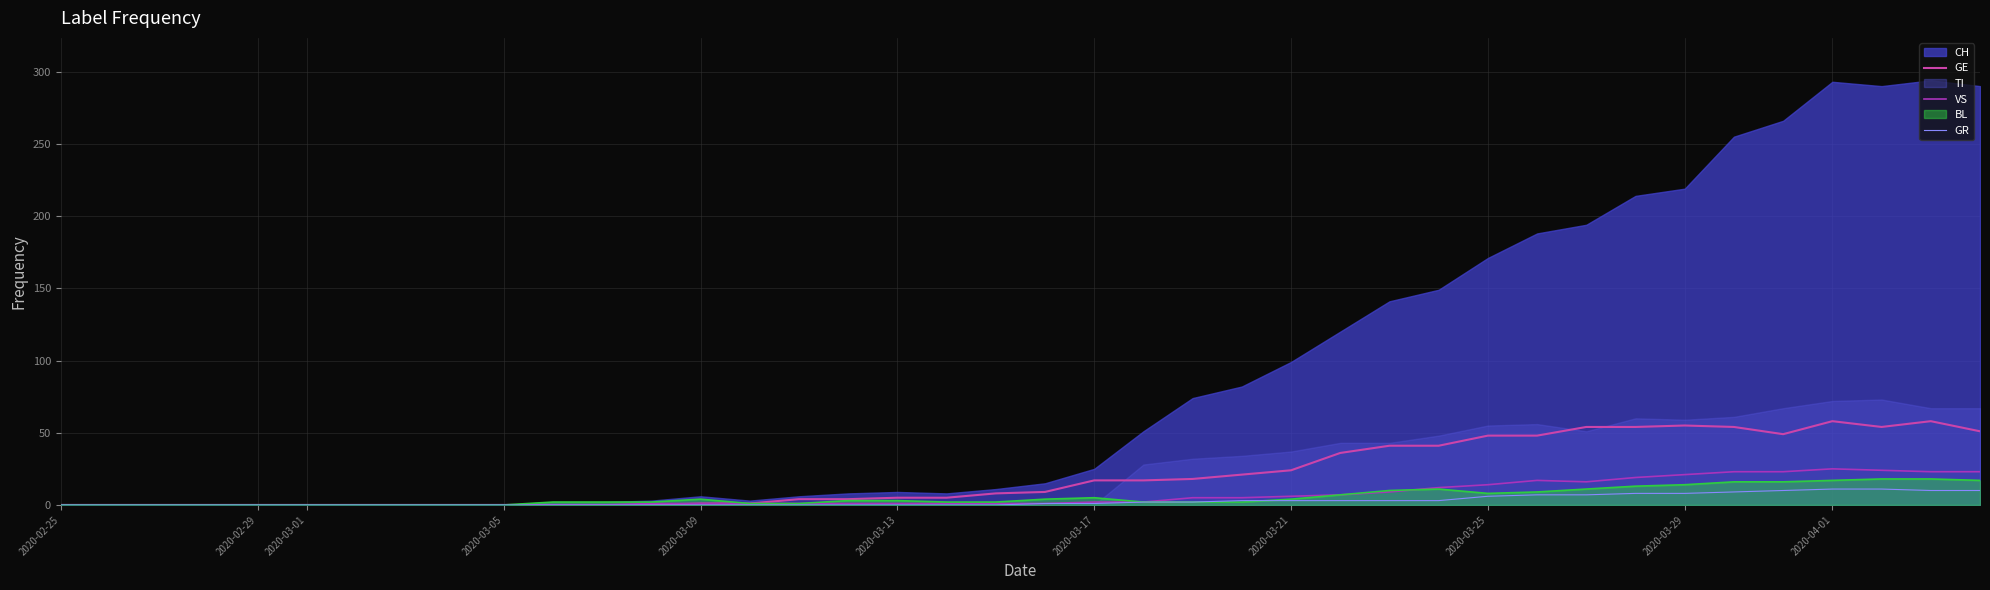

How many values in the VS series are below 1?

12